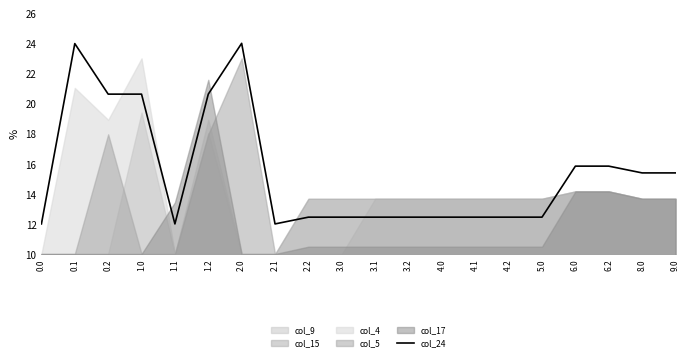

What is the change in value from 0.0 to 3.2?

+0.4